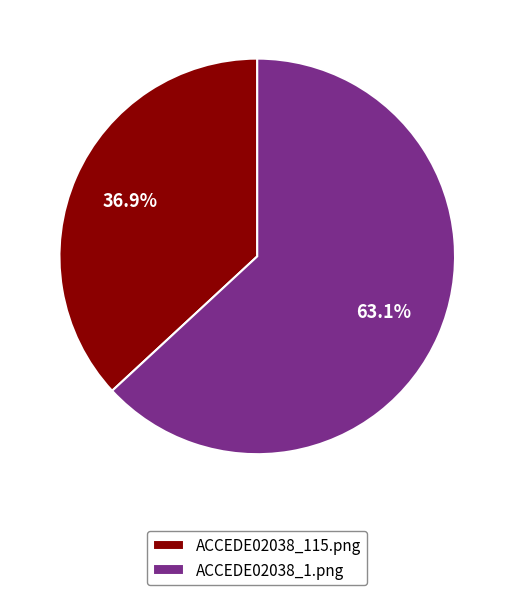

Does ACCEDE02038_115.png represent more than half of the total?

No